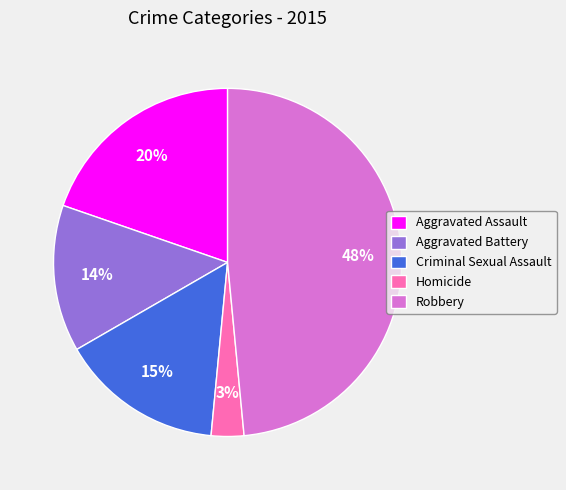

How many segments does this pie chart have?

5